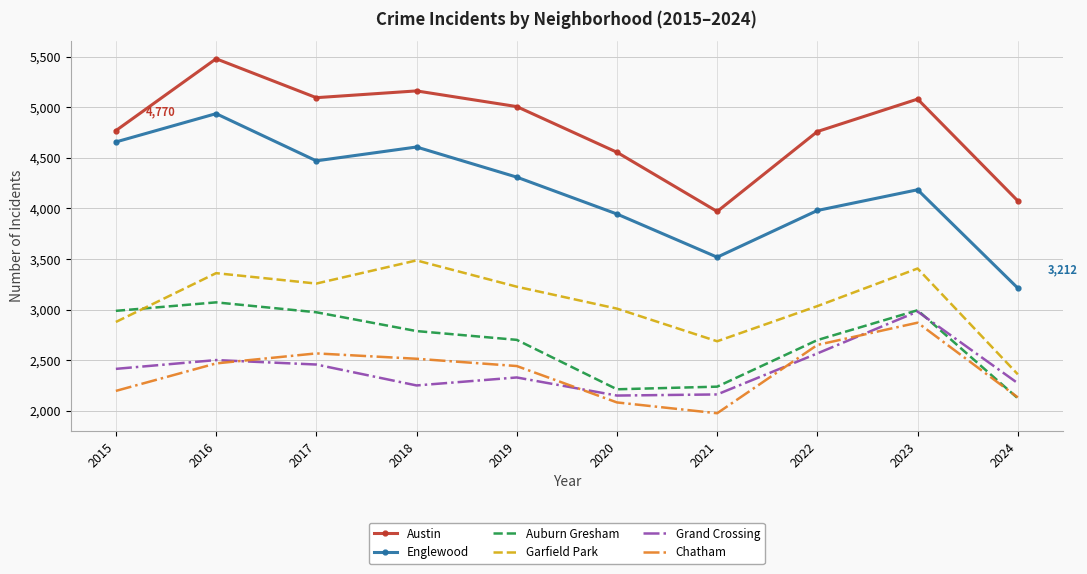

What are all the series names shown in the legend?

Austin, Englewood, Auburn Gresham, Garfield Park, Grand Crossing, Chatham